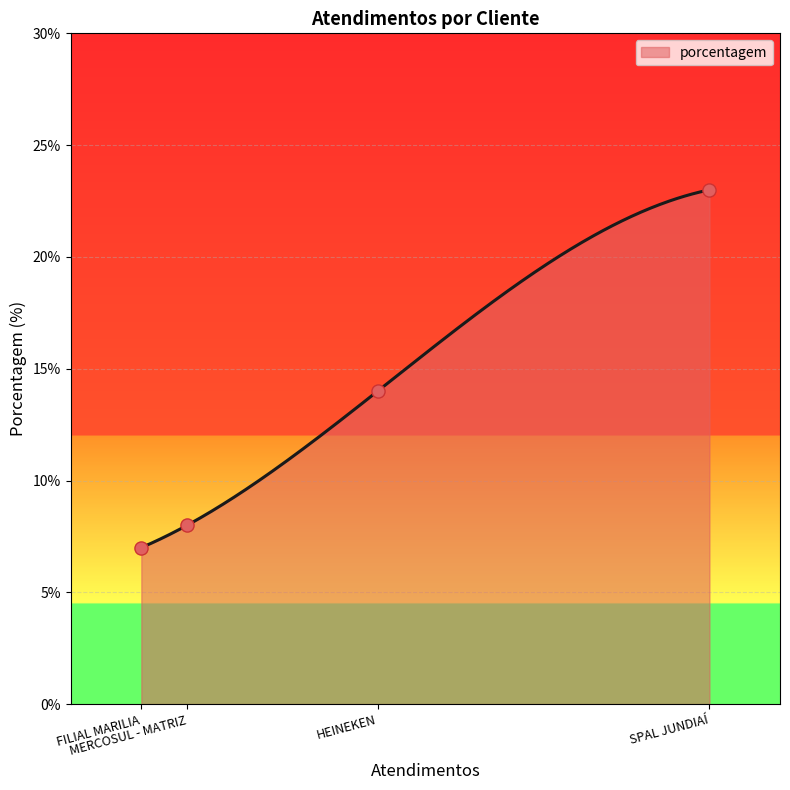

Which has a higher value, HEINEKEN or MERCOSUL - MATRIZ?

HEINEKEN